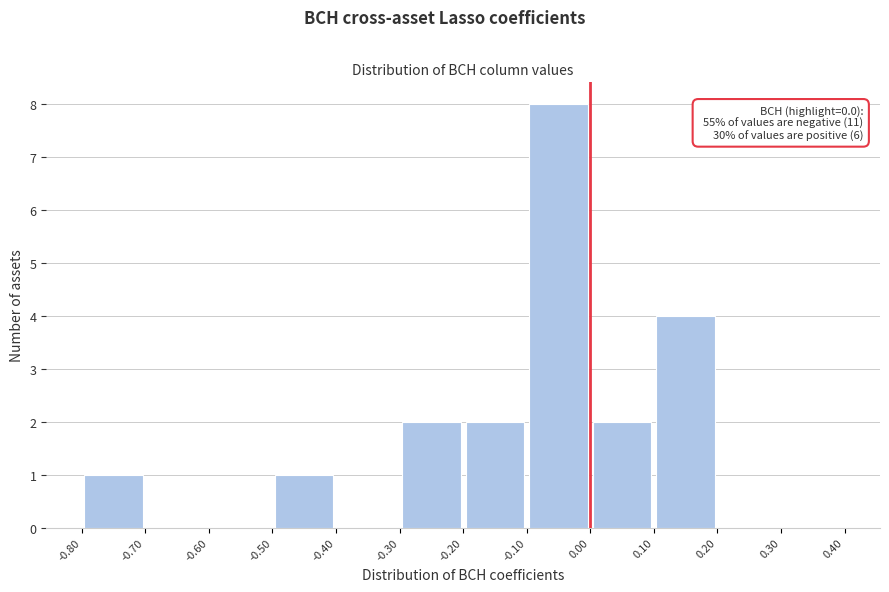

Over which range of the x-axis is the bar tallest?

-0.10 to 0.00